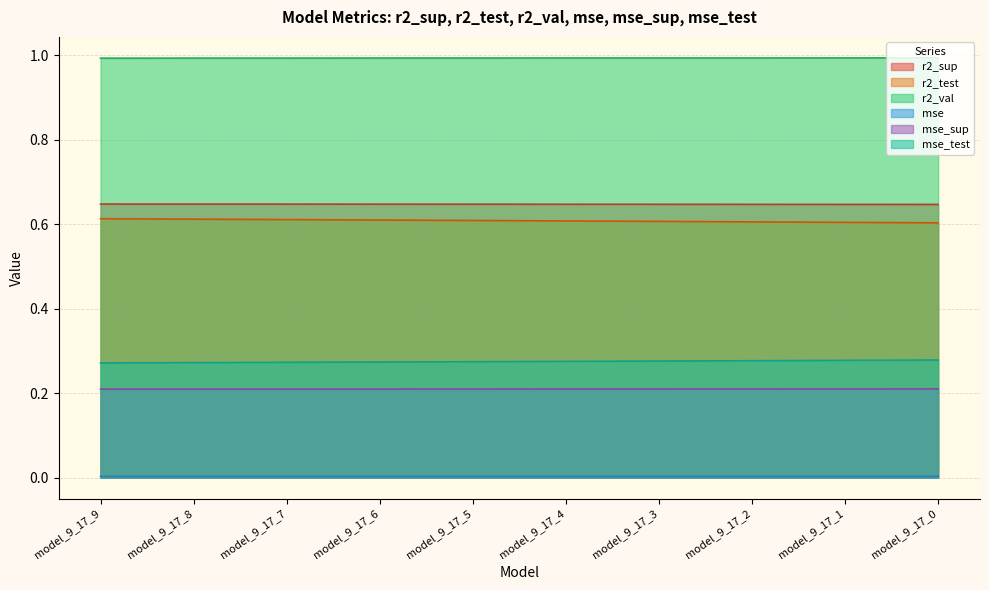

The r2_sup series shows 0.6 at model_9_17_3. True or false?

True